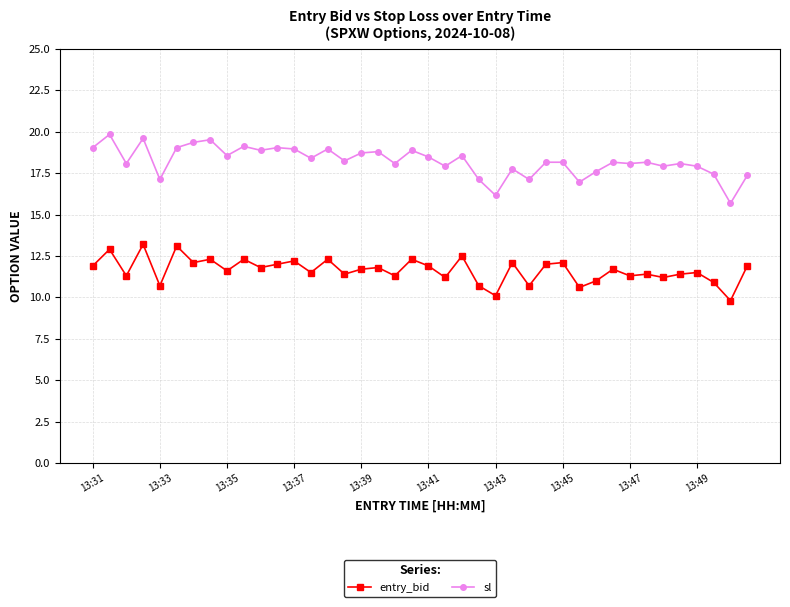

True or false: entry_bid has more than 0 interior local peaks.

True